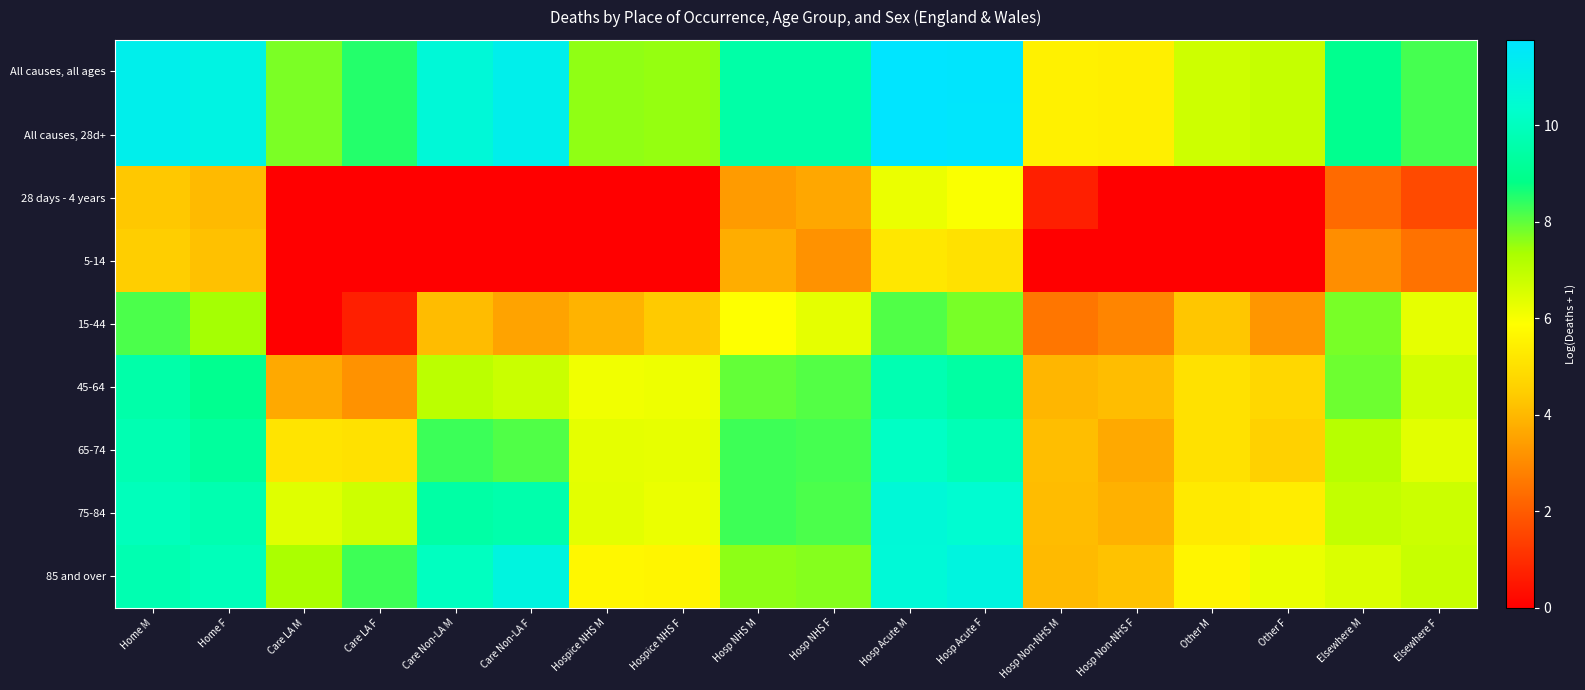

Which category has the lowest value across all series?

Care LA M